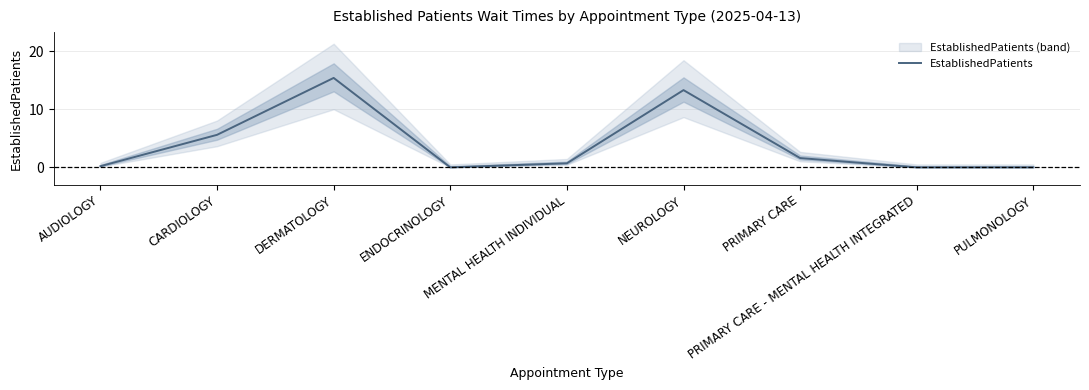

Where is the first local maximum?

DERMATOLOGY